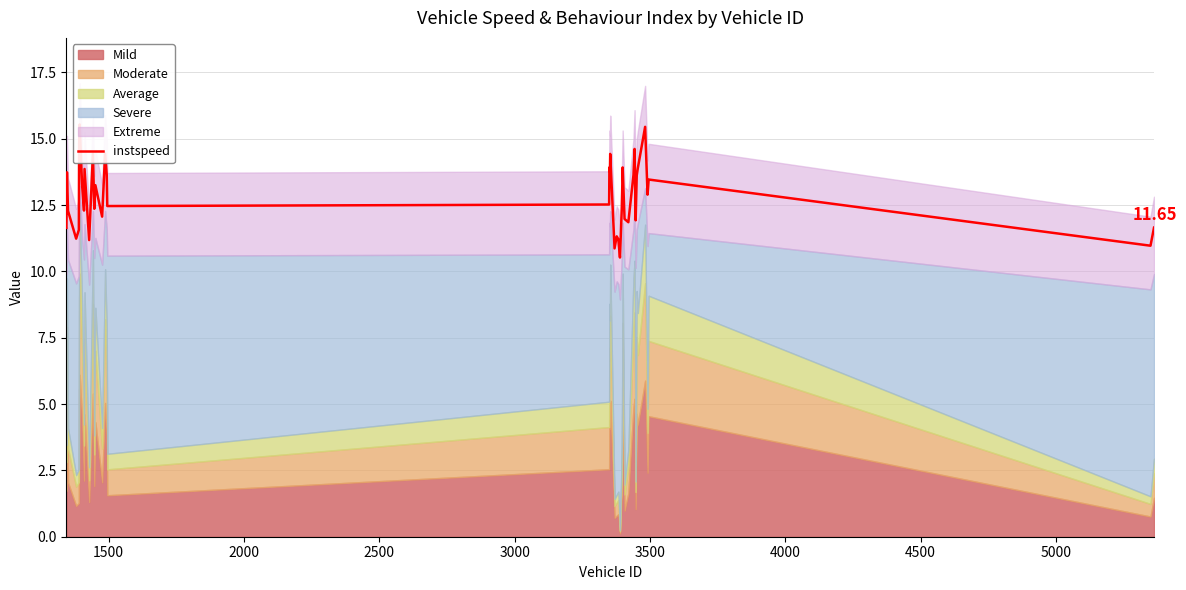

What is the greatest value displayed?

15.5